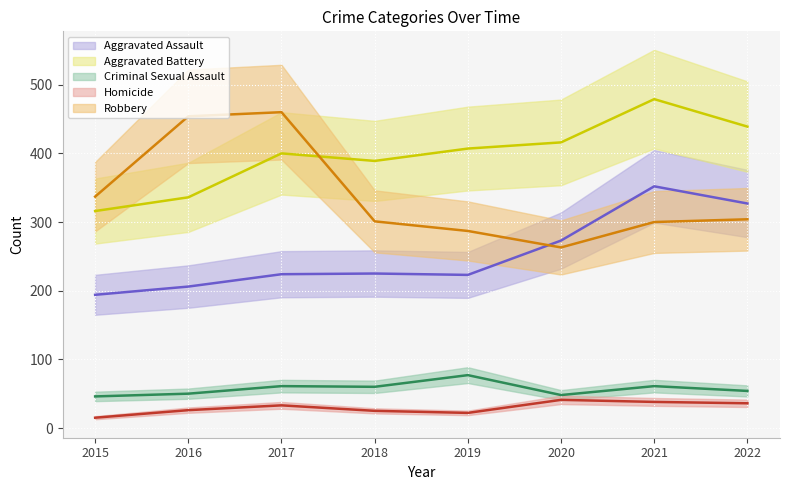

The Robbery series shows 98 at 2015. True or false?

False